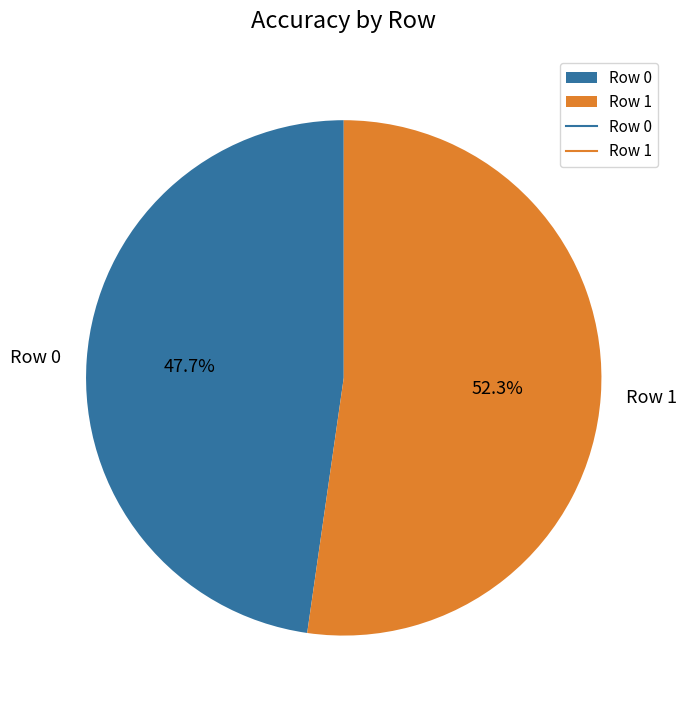

To the nearest percent, what percentage of the pie is Row 1?

52%